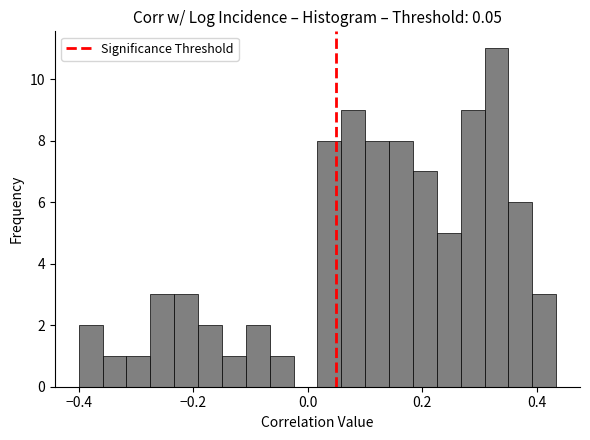

Around what value on the x-axis is the tallest bar? Give the approximate position of its centre, as read against the axis.

0.32